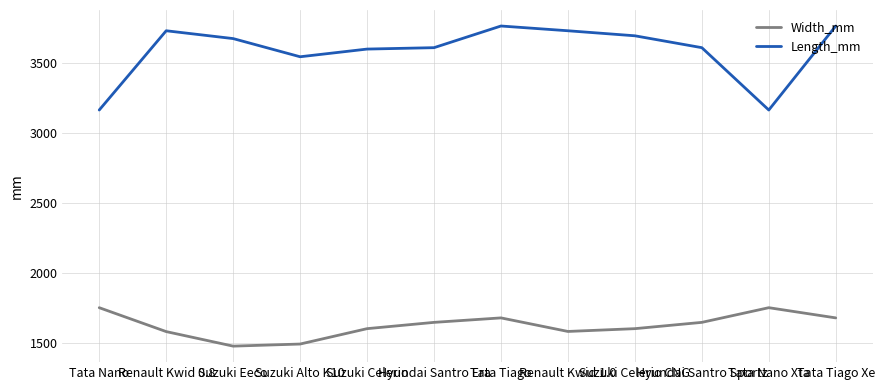

List the series in order of their peak value, highest first.

Length_mm, Width_mm